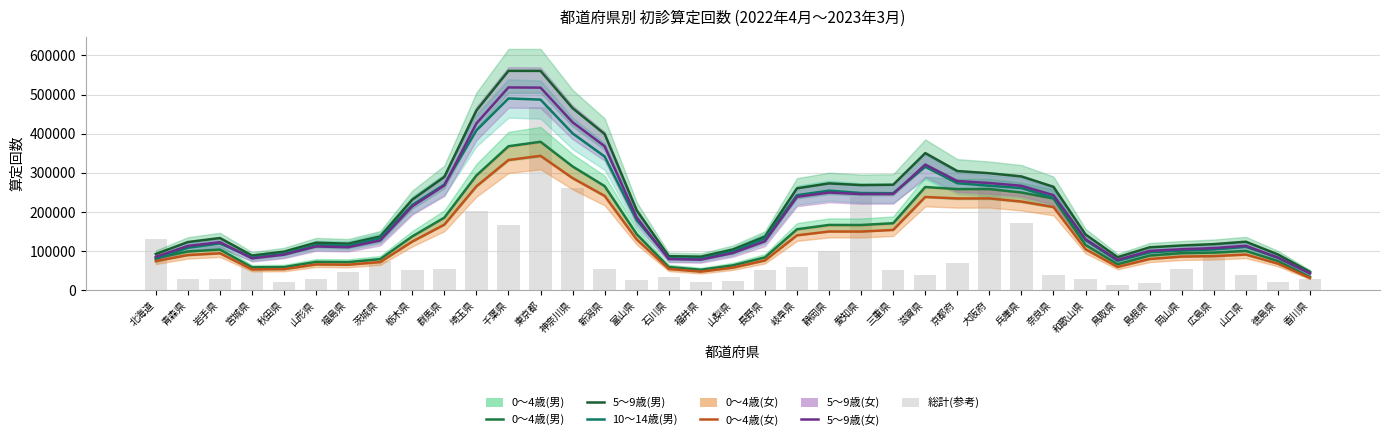

The 5～9歳(女) series shows 79831.2 at 石川県. True or false?

True